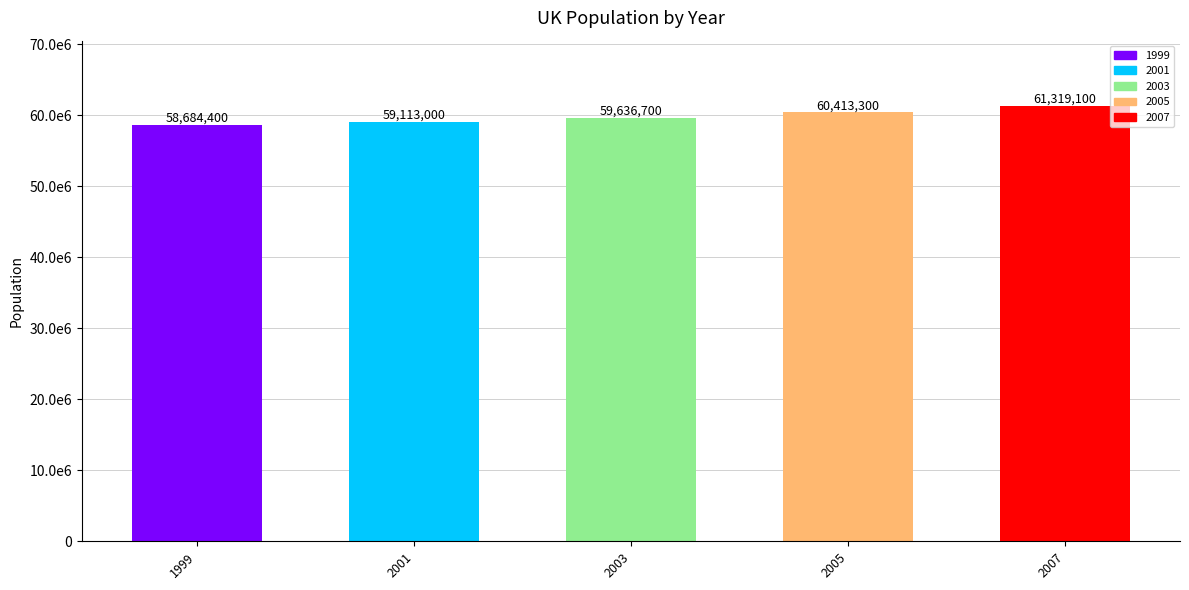

What is the average value?

59833300